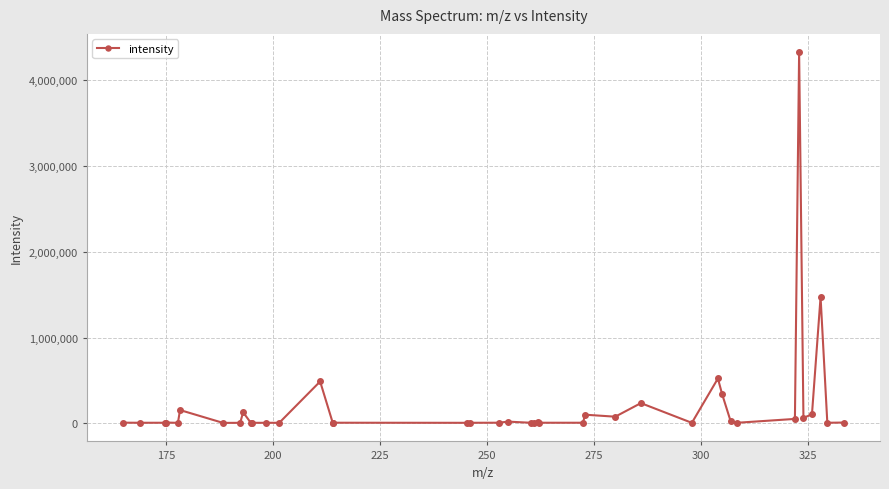

What is the value of the 30th point from the left?

523004.6